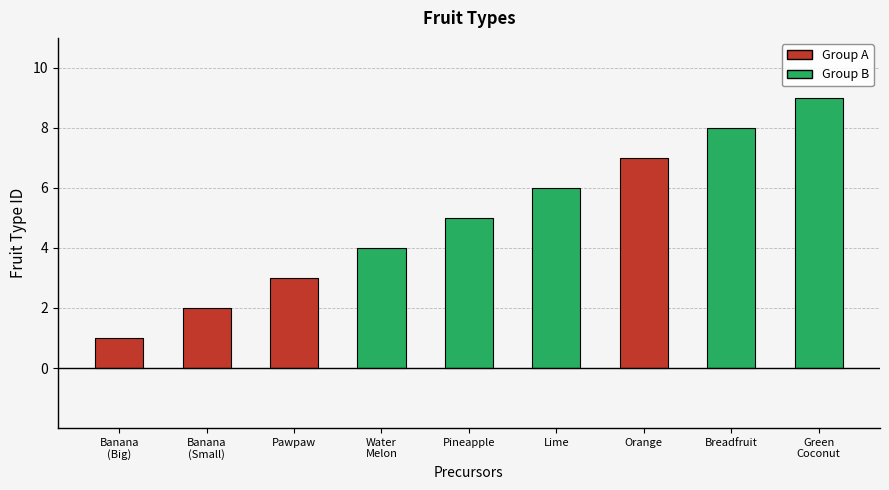

The chart shows a value of 2 at Banana
(Small). True or false?

True